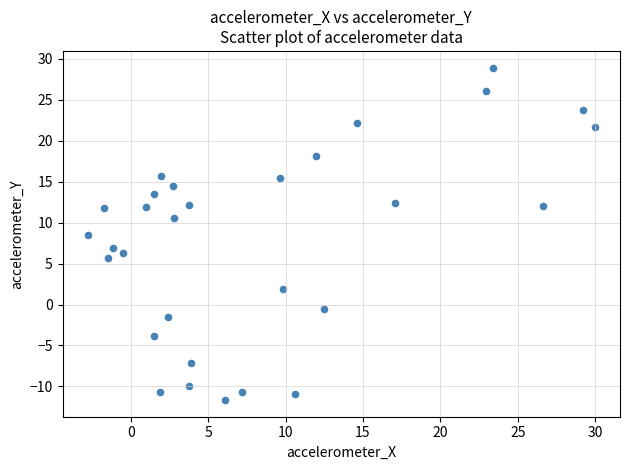

What Y value in the scatter plot is closest to 8?

8.5